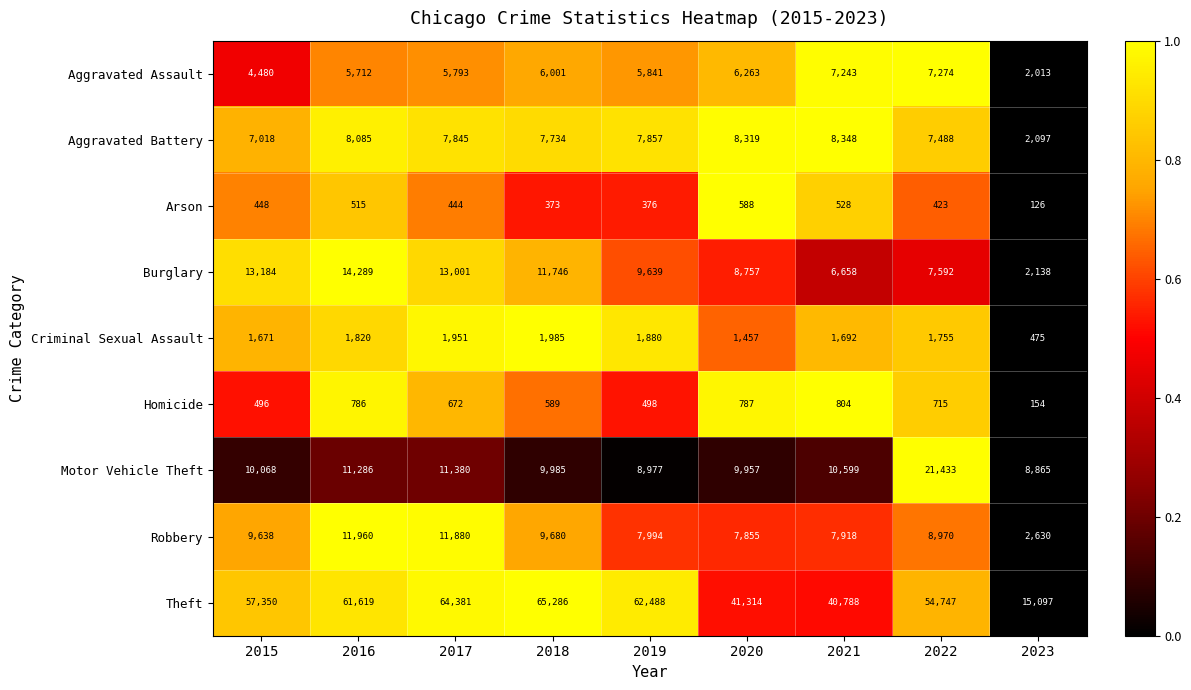

Is it true that Homicide equals 498 at 2019?

True